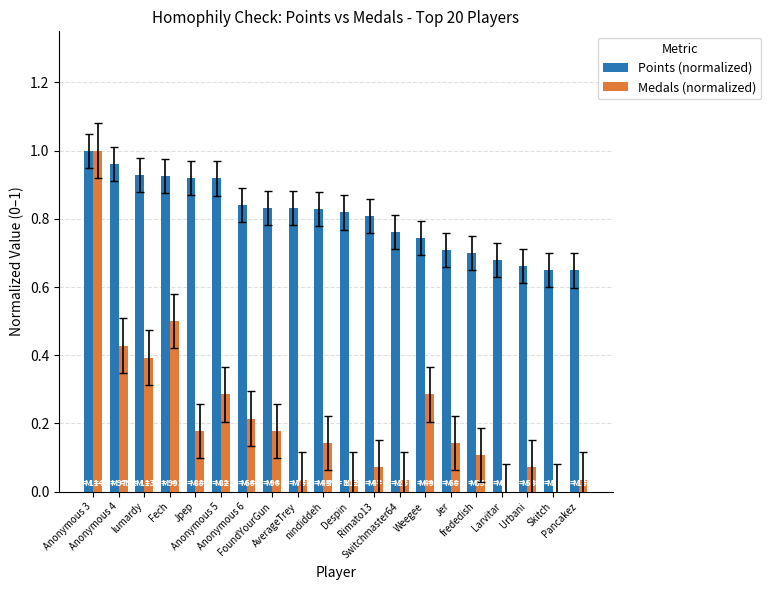

Which series has the largest total across all categories?

Points (normalized)